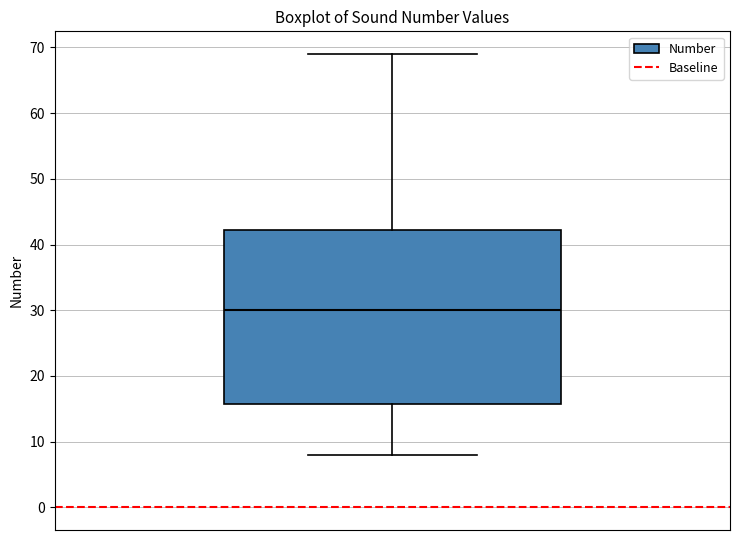

Transcribe this box plot: give where the median line is, the range the box spans, and where the two whiskers end, as read against the y-axis. The values are not printed on the chart, so give them approximately, as read against the axis.

median 30, box 16 to 42, whiskers 8 to 69